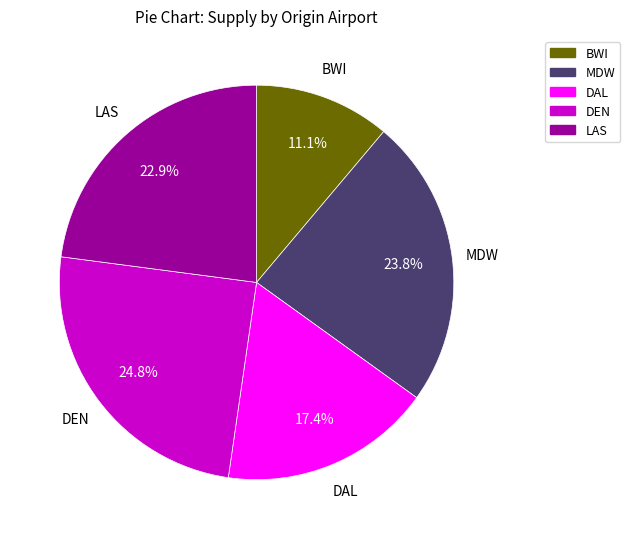

What is the ratio of the value at BWI to the value at LAS?

0.5